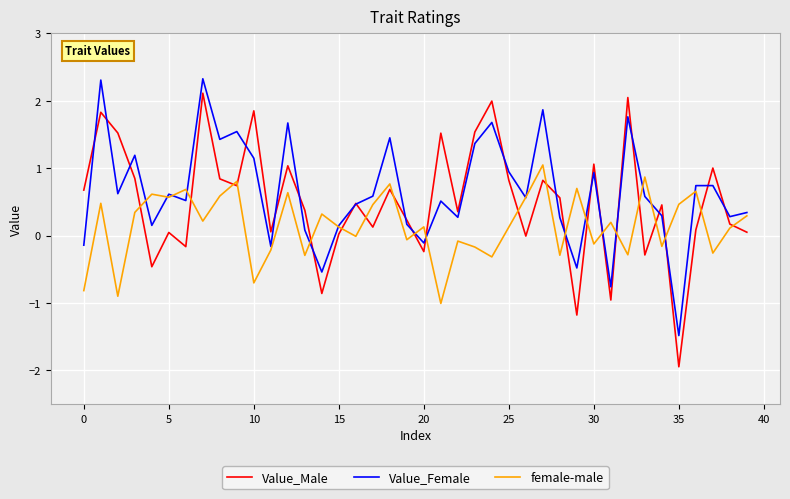

Does the chart have visible grid lines?

Yes